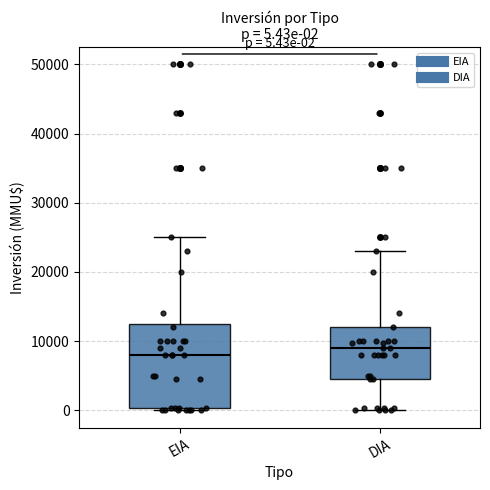

Comparing the boxes themselves (not the whiskers), which one is the tallest?

EIA